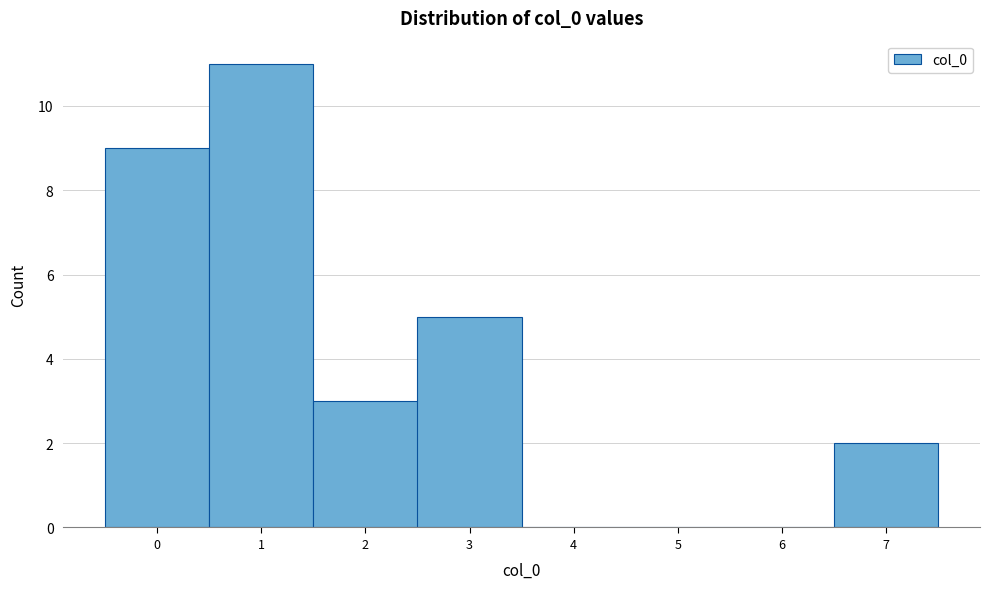

Reading left to right, transcribe this chart: for each bar, give the range it covers on the x-axis and its height. The values are not printed on the chart, so give them approximately, as read against the axis.

-0.5 to 0.5: 9
0.5 to 1.5: 11
1.5 to 2.5: 3
2.5 to 3.5: 5
3.5 to 4.5: 0
4.5 to 5.5: 0
5.5 to 6.5: 0
6.5 to 7.5: 2